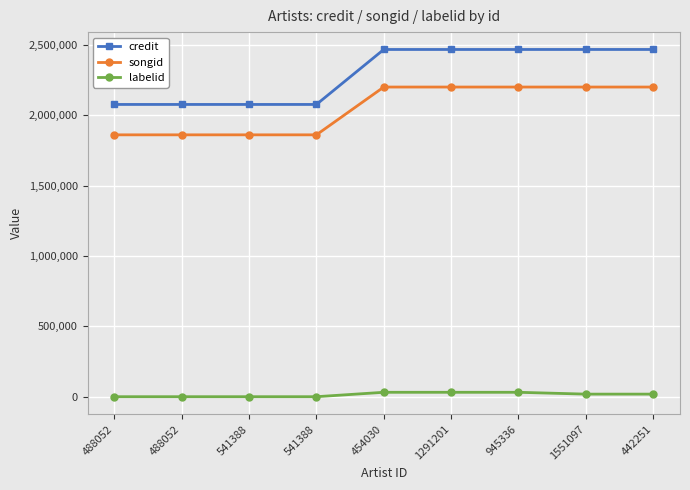

Reading right to left, what are all the values shown in this chart?

credit: 2467133	2467133	2467025	2467025	2467025	2076540	2076540	2076540	2076540
songid: 2200246	2200246	2200258	2200258	2200258	1860695	1860695	1860695	1860695
labelid: 18756	18756	31742	31742	31742	388	388	388	388